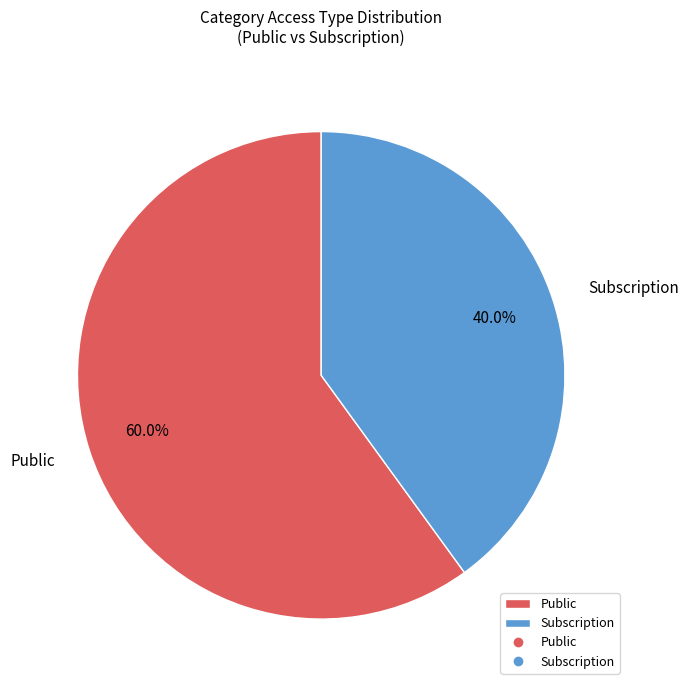

To the nearest percent, what is the difference between the largest and smallest slice percentages?

20%